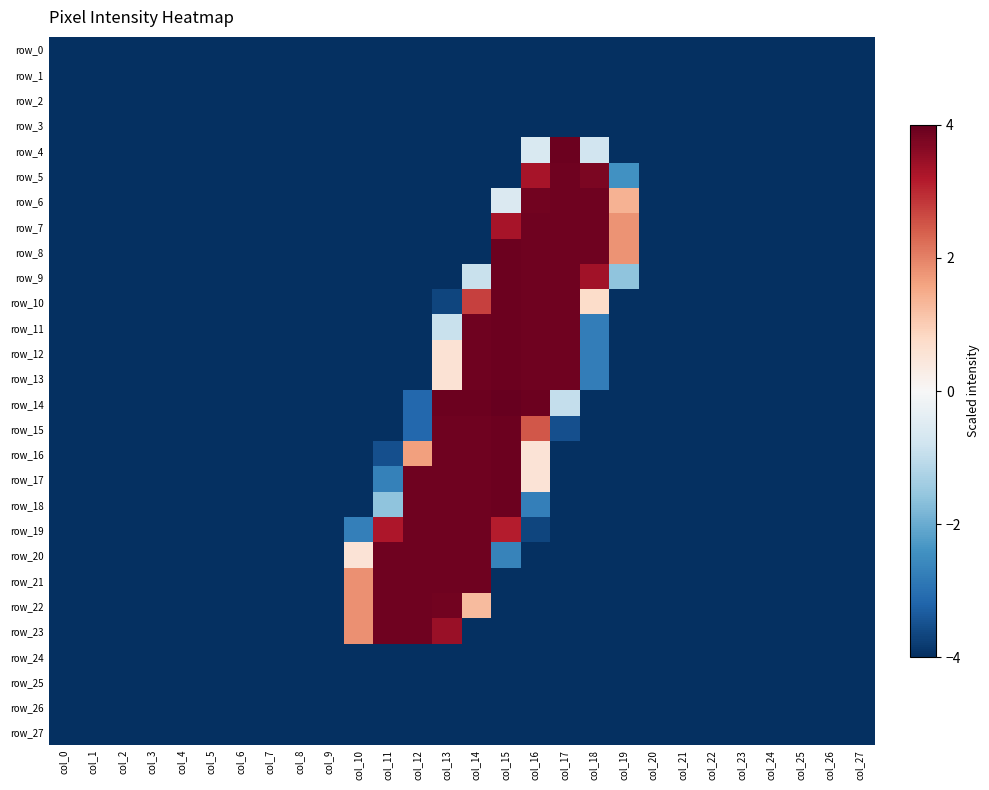

Which series has the largest total across all categories?

row_19